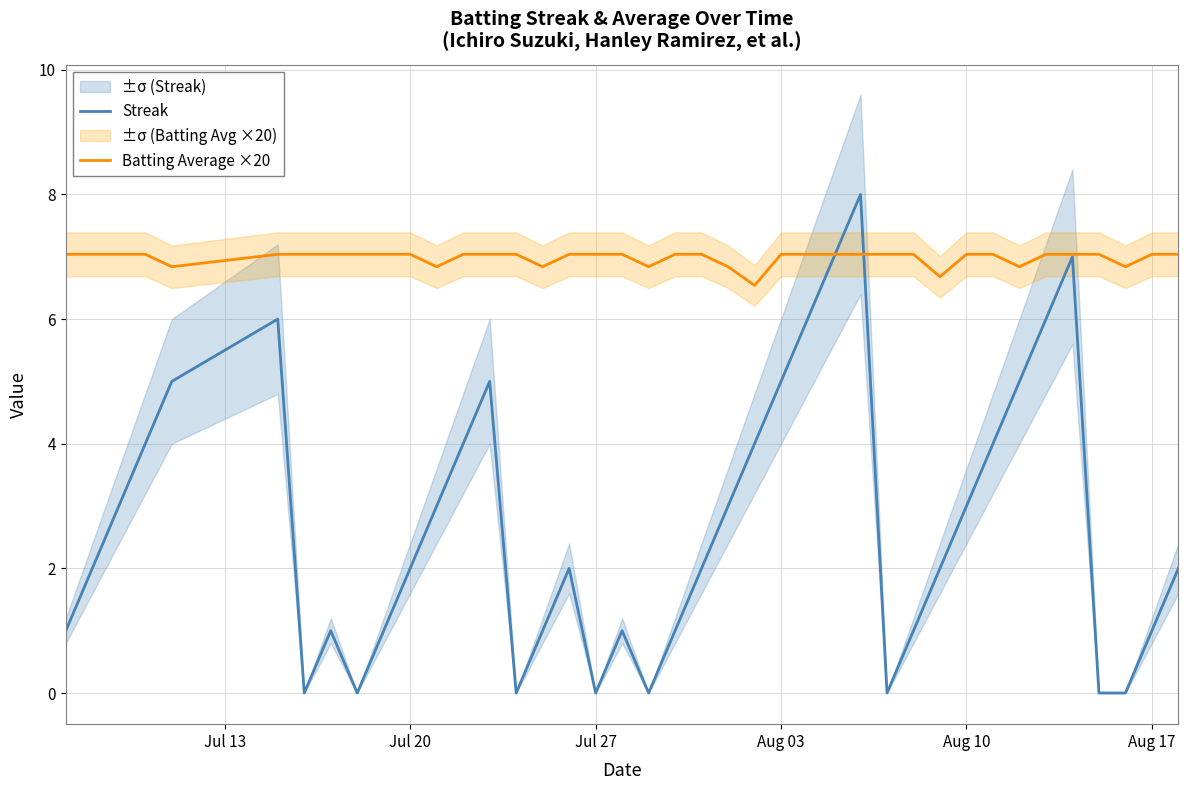

True or false: Streak has a value of 1.6 at Aug 17.

False